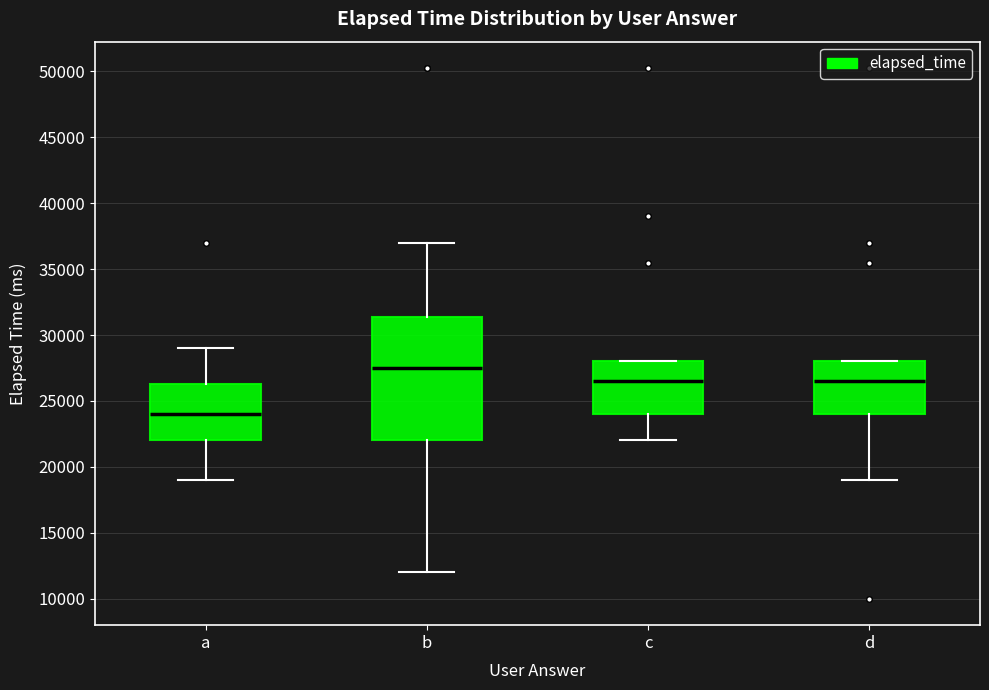

Which box is the tallest, from its lower edge to its upper edge?

b